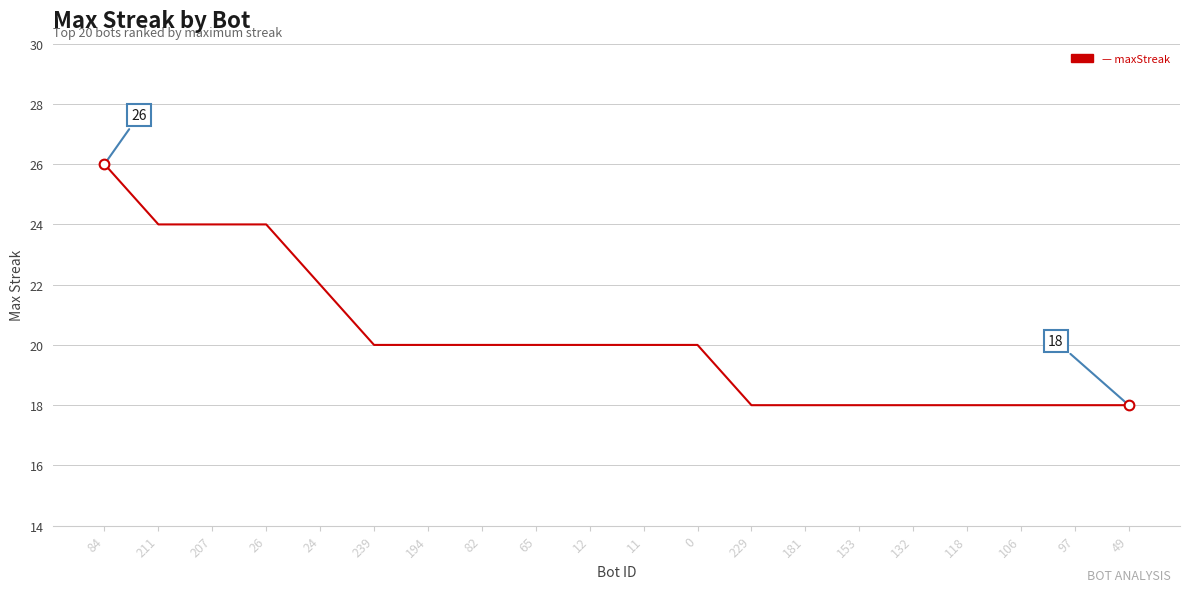

True or false: the data shows 18 at 118.

True